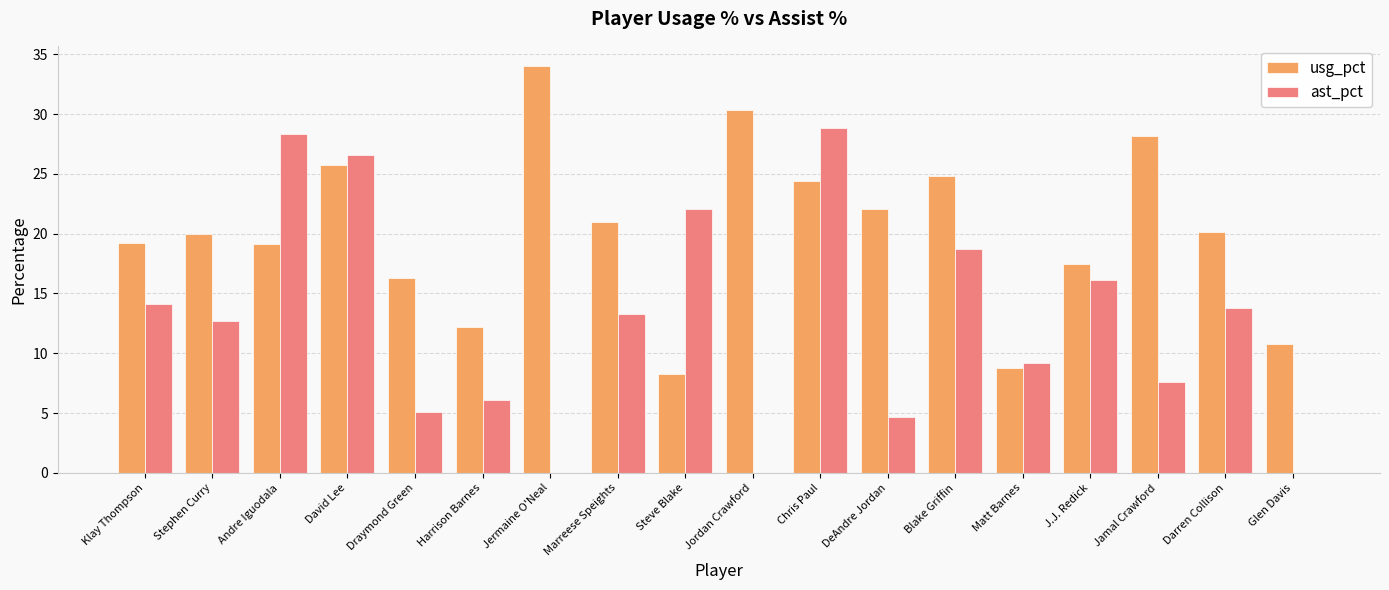

Which series changed the most between Draymond Green and J.J. Redick?

ast_pct